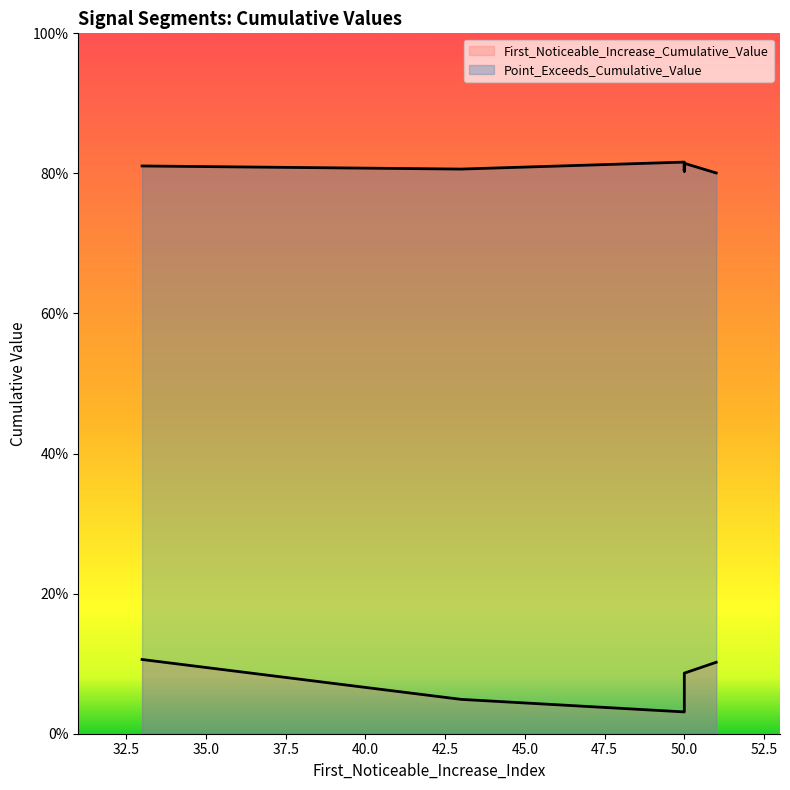

What is the label of the 3rd point from the left?

50